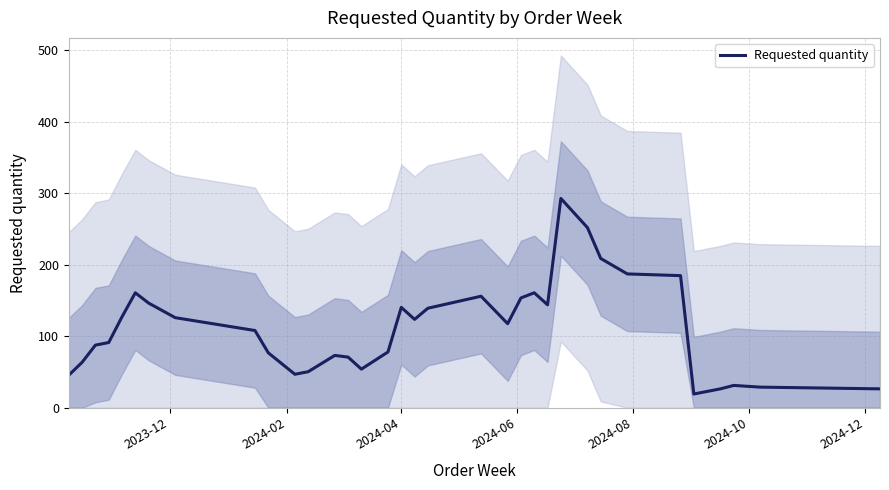

What is the highest value of the Requested quantity series?

292.8